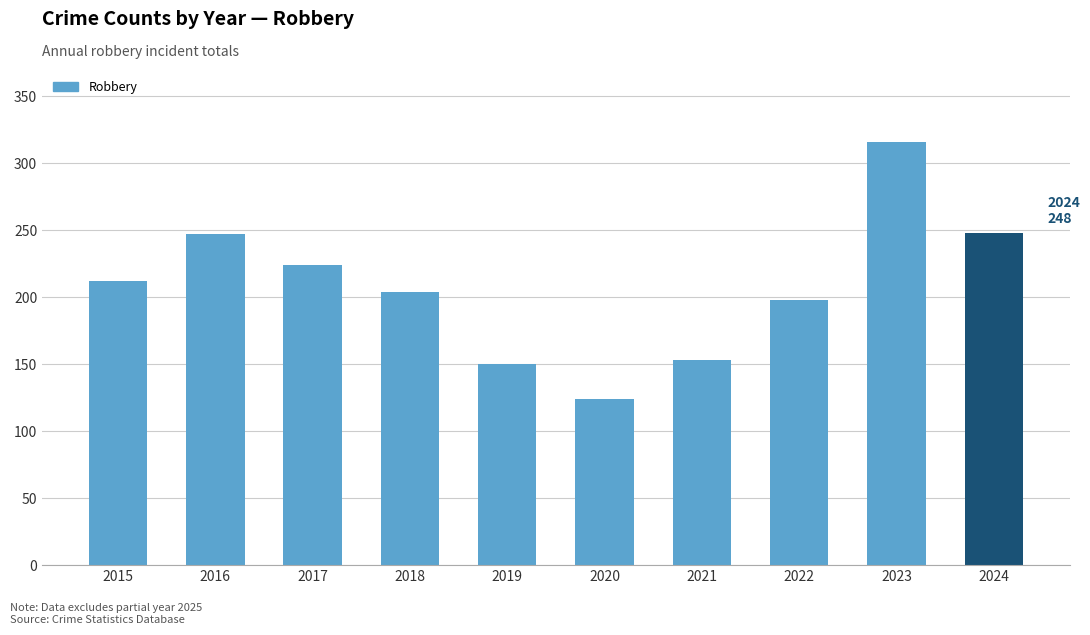

What is the value of the 6th bar from the left?

124